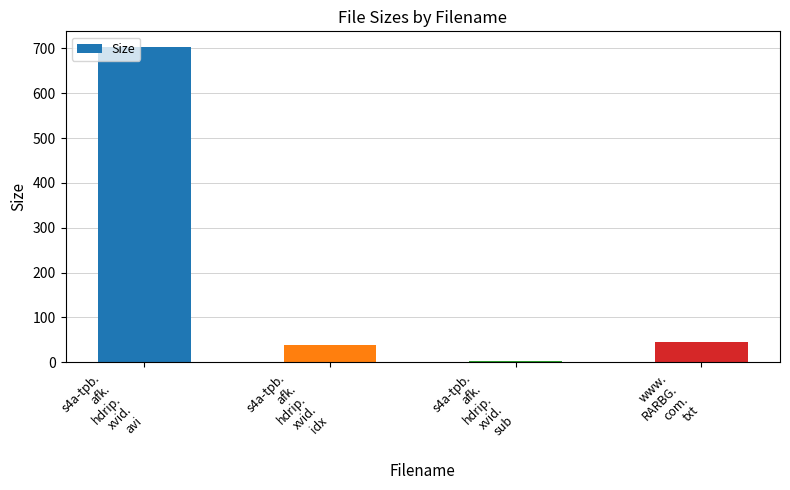

What is the sum of all values?

791.5